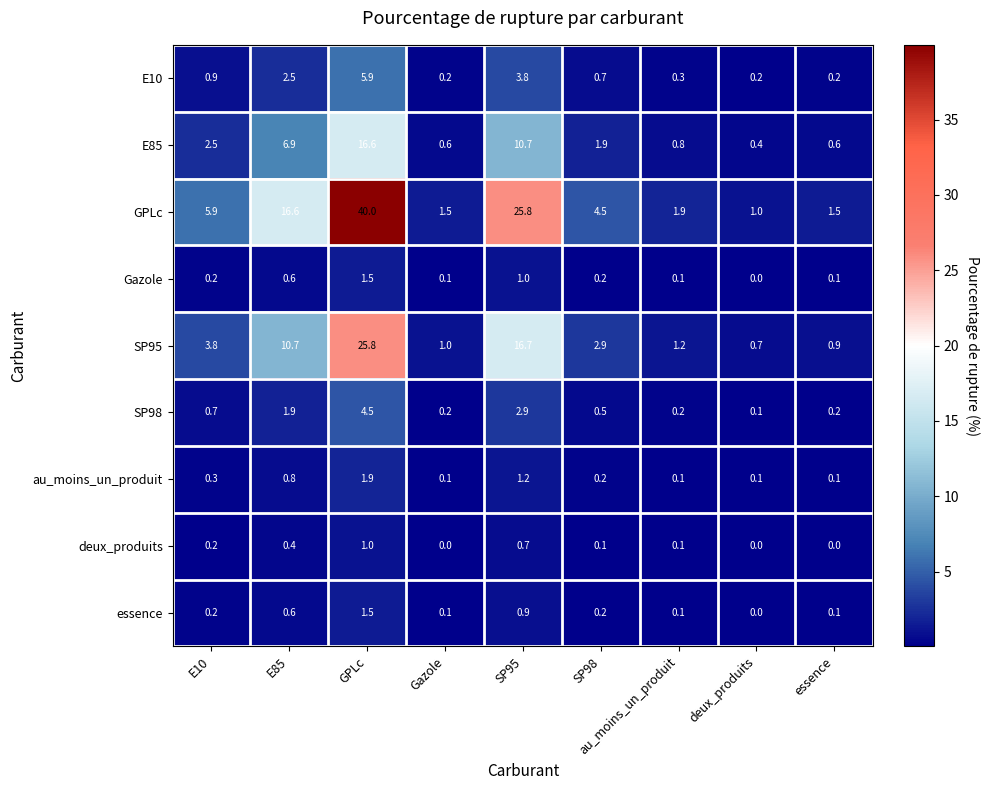

Is the value of deux_produits at GPLc greater than the value of Gazole at E85?

Yes